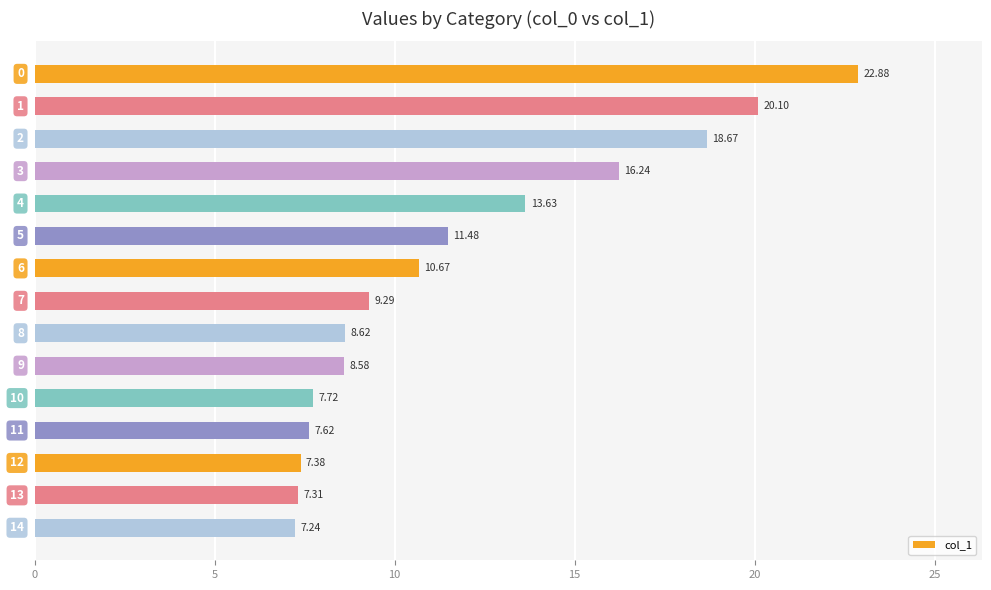

What is the difference between the maximum and minimum values?

15.6